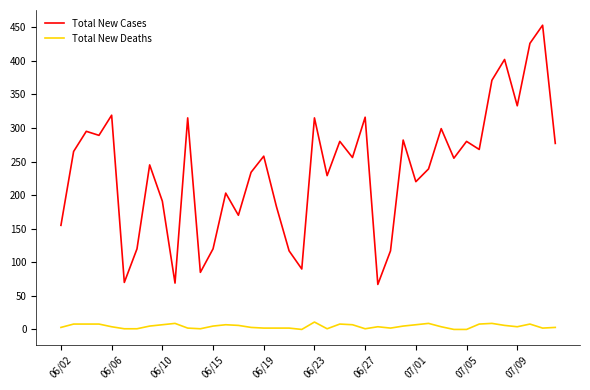

Which series has the largest range (max minus min)?

Total New Cases